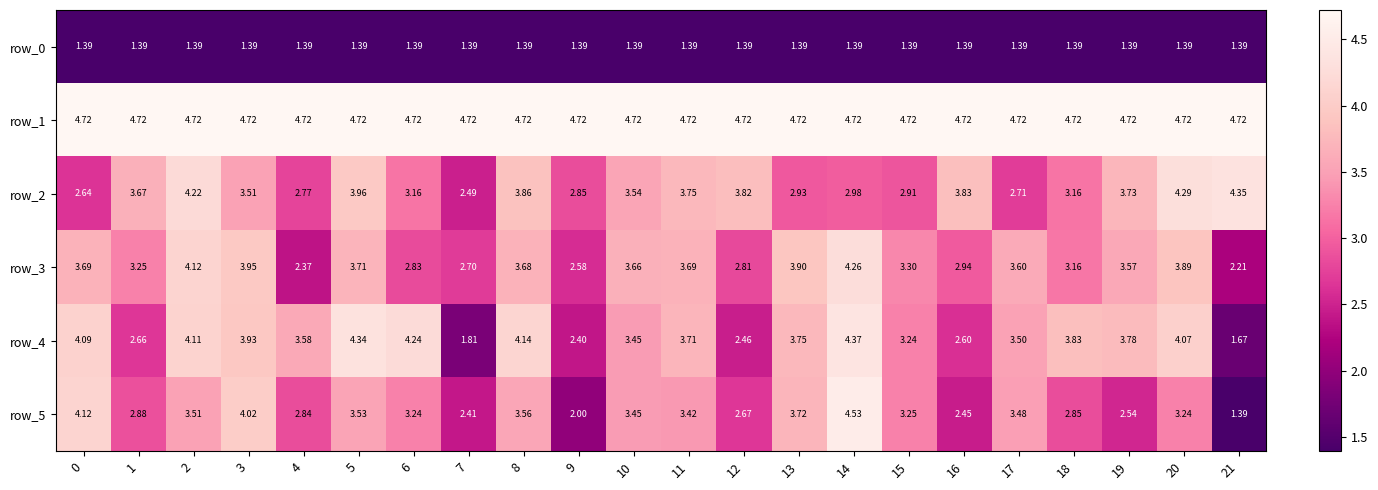

What is the minimum value shown in the chart?

1.4